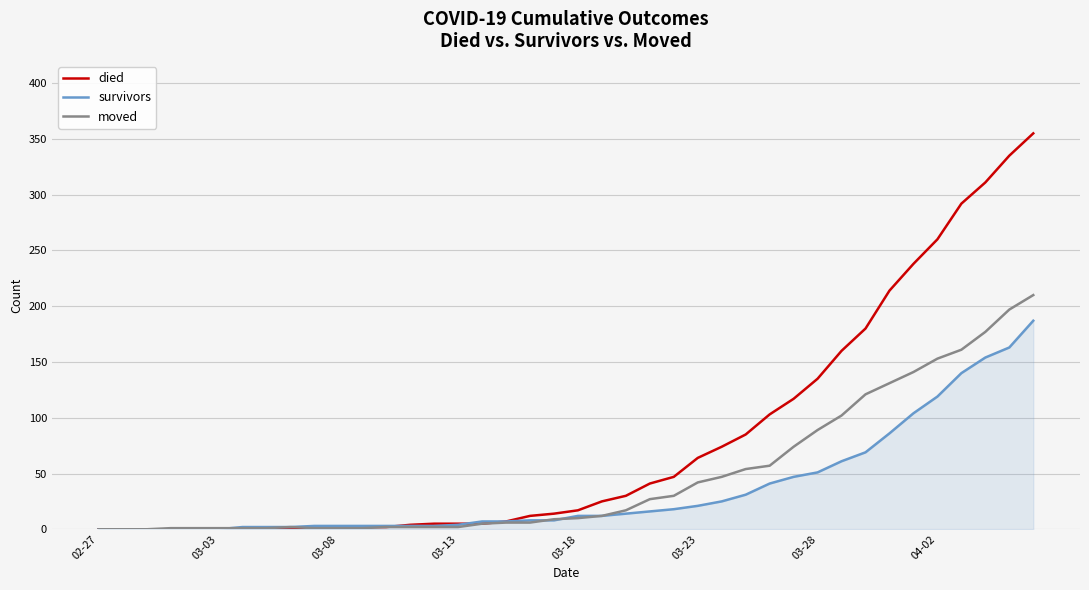

What is the greatest value displayed?

355